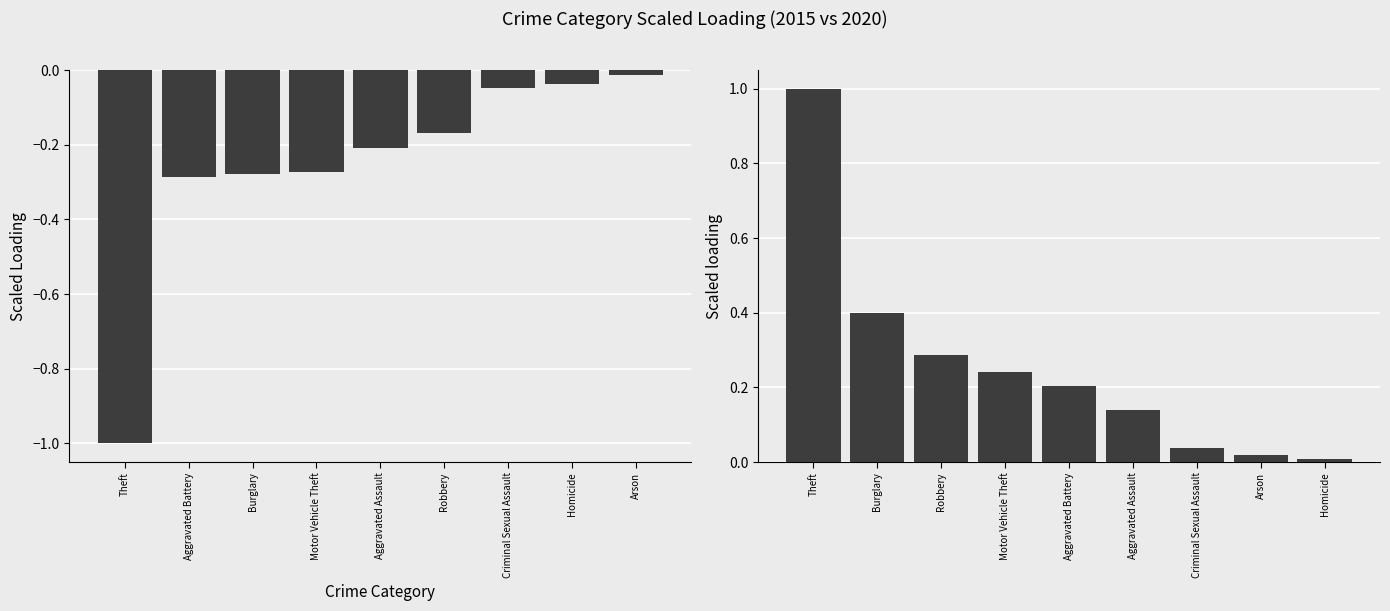

The 2015 (normalized) series shows 0.0 at Arson. True or false?

False